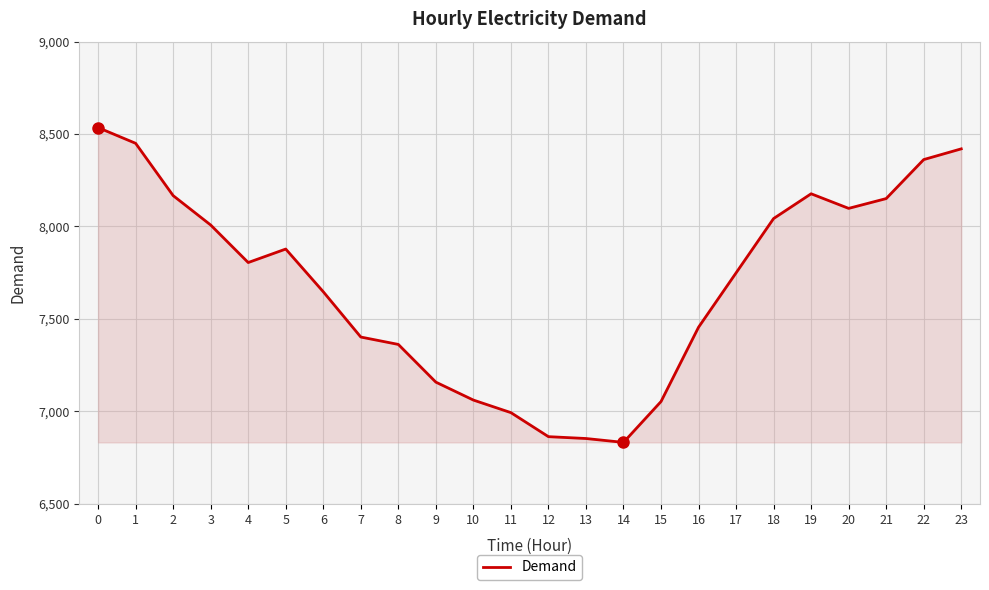

The value at 17 is 11227. True or false?

False